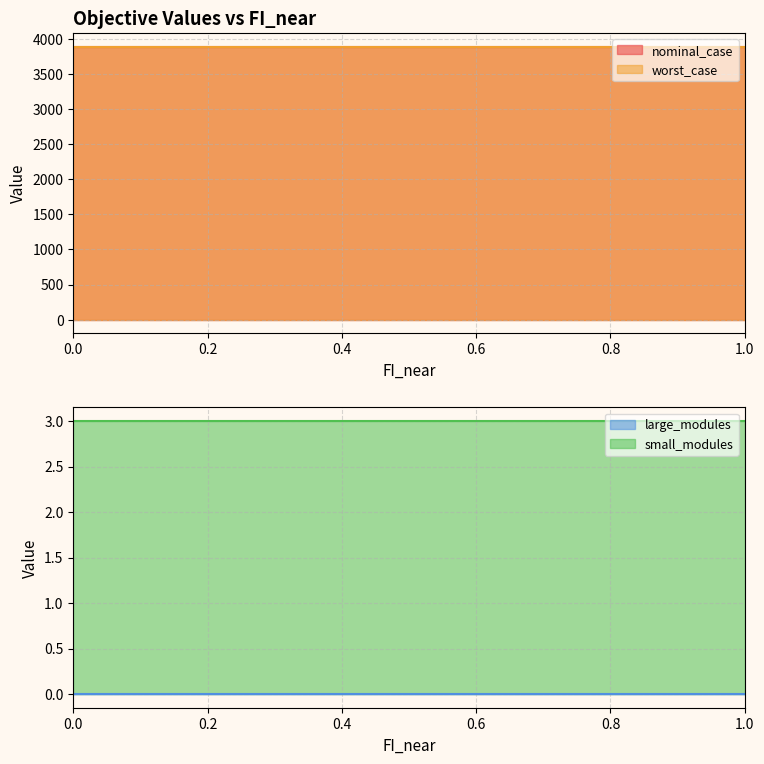

At which label does nominal_case reach its minimum?

0.2